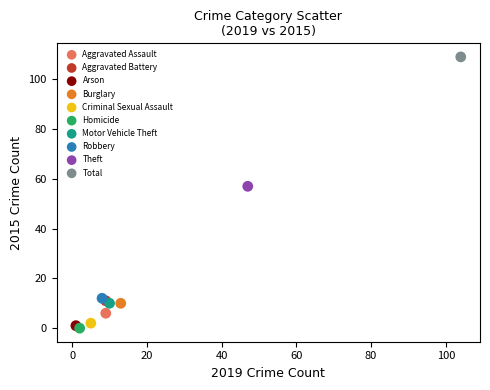

What are all the series names shown in the legend?

Aggravated Assault, Aggravated Battery, Arson, Burglary, Criminal Sexual Assault, Homicide, Motor Vehicle Theft, Robbery, Theft, Total